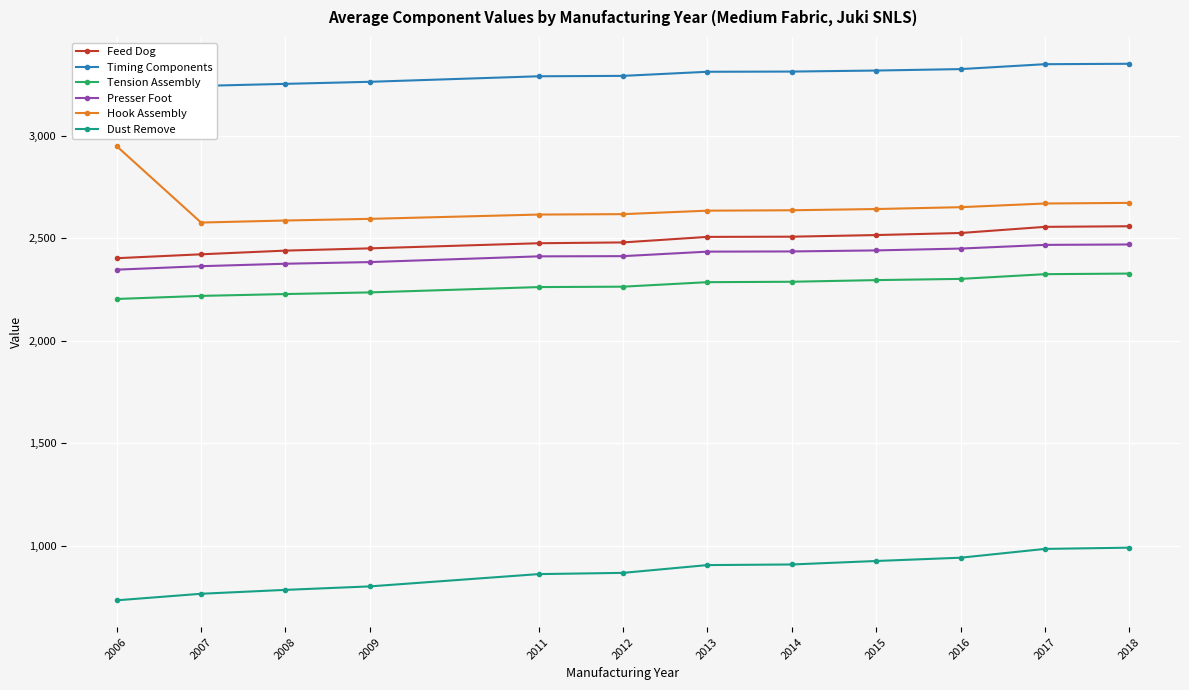

What is the greatest value displayed?

3352